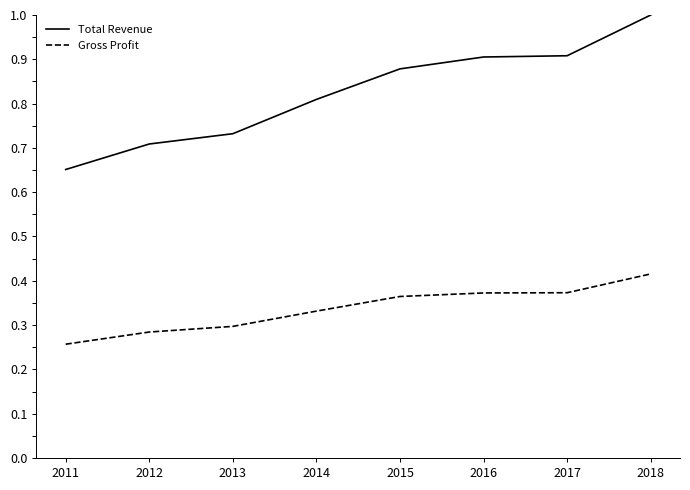

At which label does Gross Profit reach its minimum?

2011